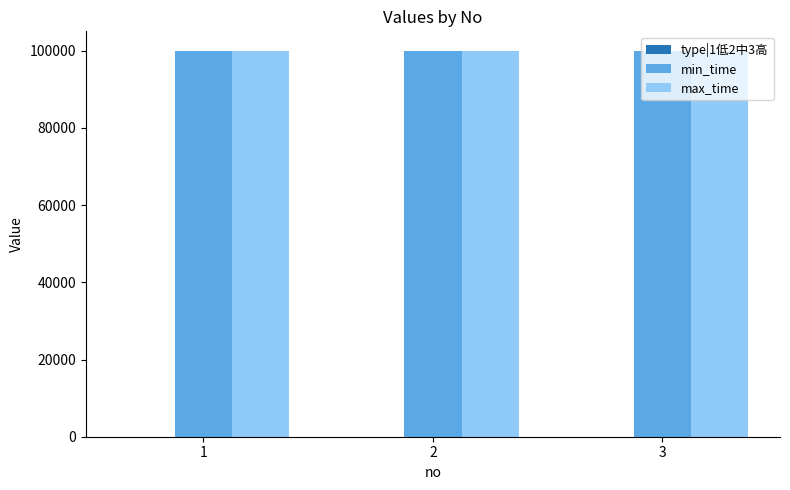

What is the greatest value displayed?

99999